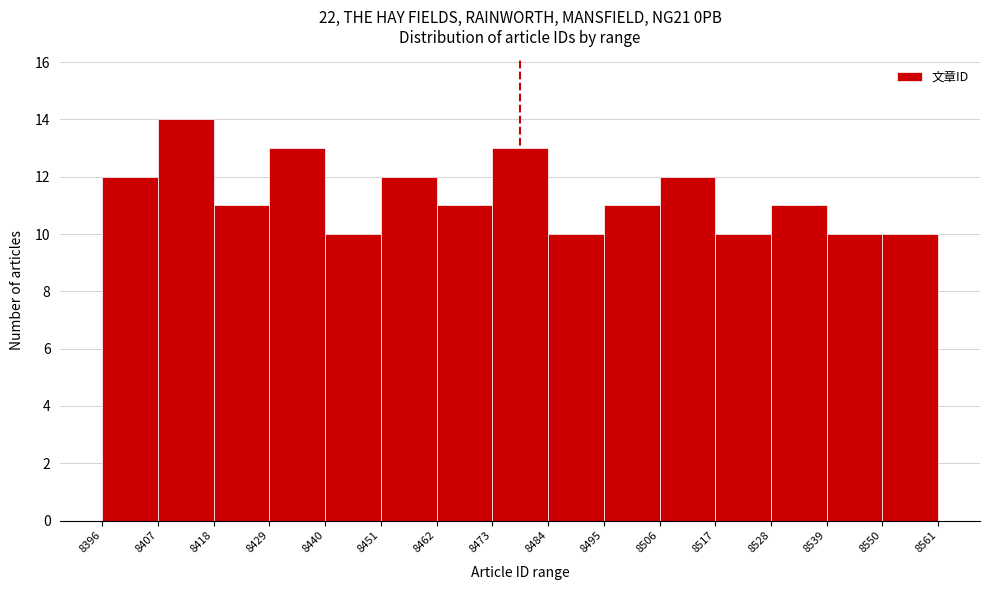

How tall is the bar that spans 8484 to 8495 on the x-axis? The values are not printed on the chart, so give them approximately, as read against the axis.

10